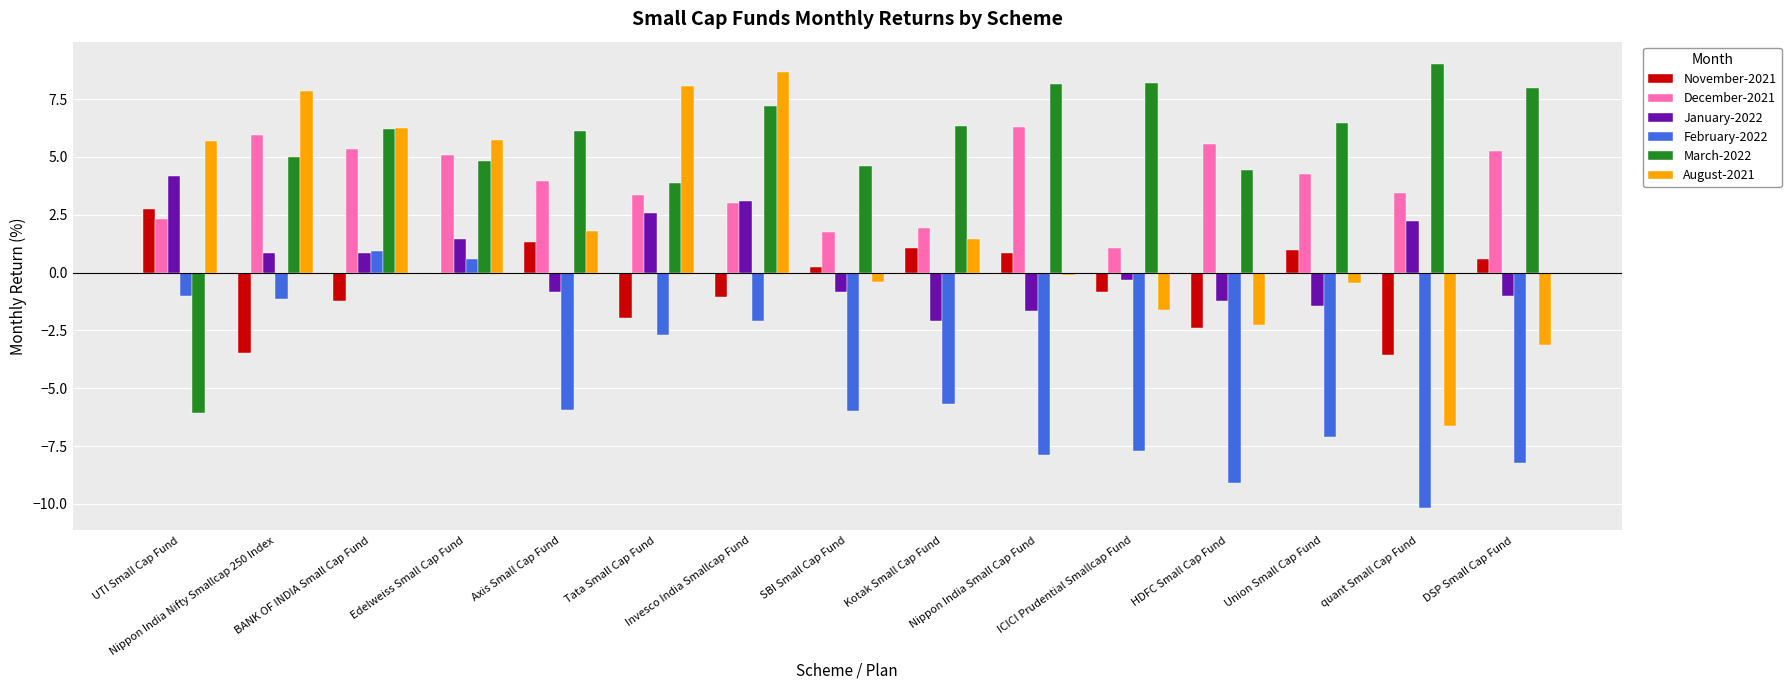

What is the maximum value for February-2022?

0.9